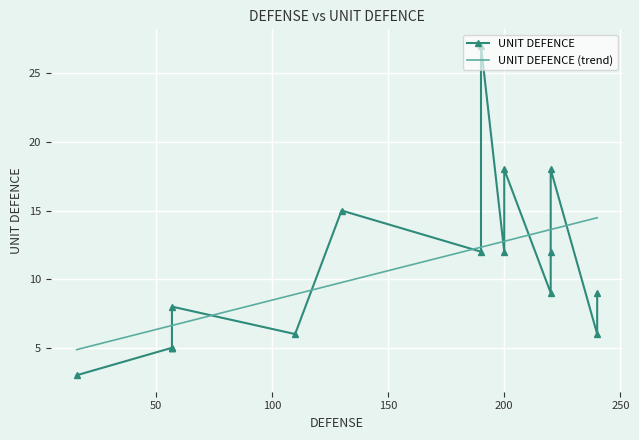

Read the value at 130, to the nearest 5.

15